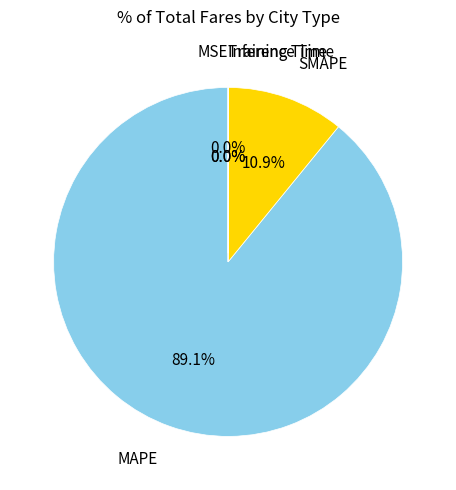

To the nearest percent, what is the difference between the largest and smallest slice percentages?

89%